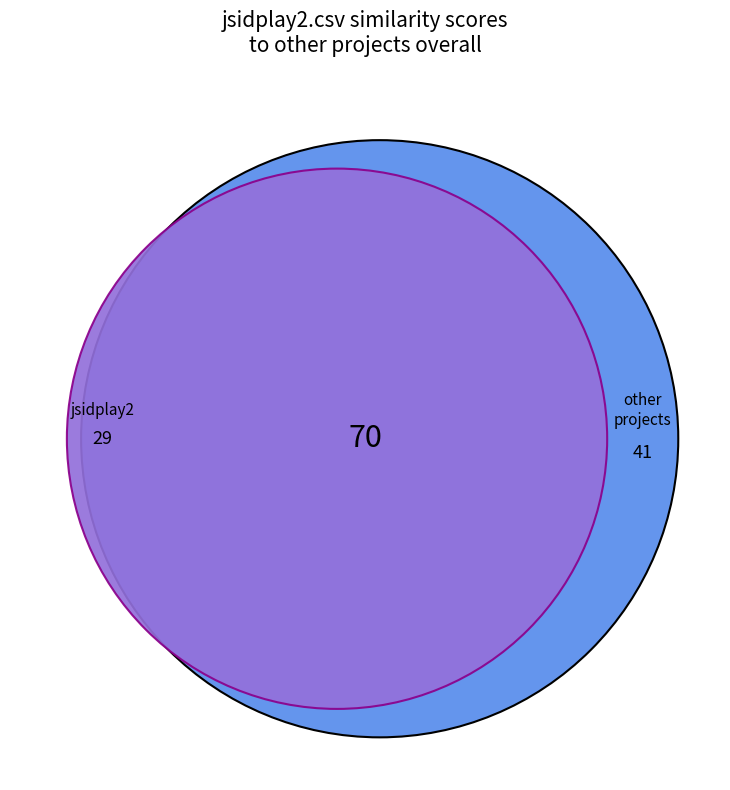

True or false: tmva.csv accounts for 14% of the total.

False